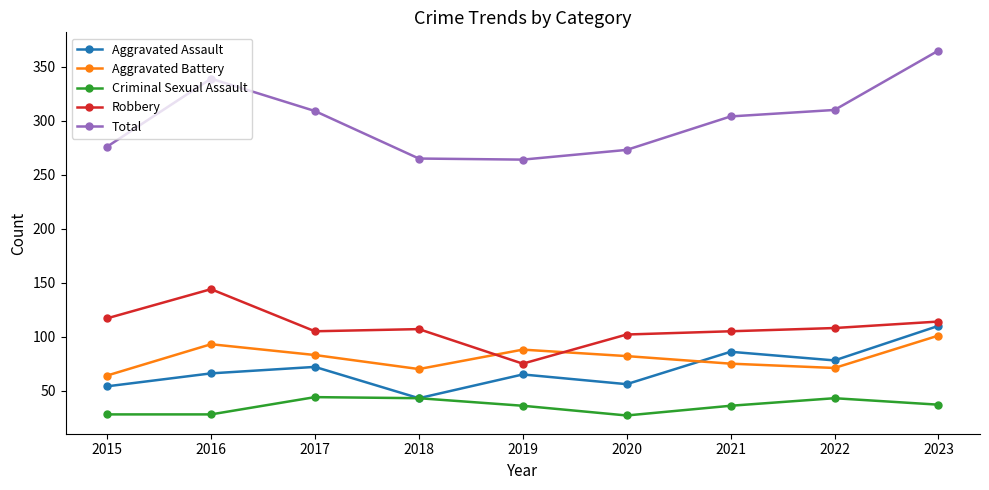

The value of Total at 2018 is 453. True or false?

False